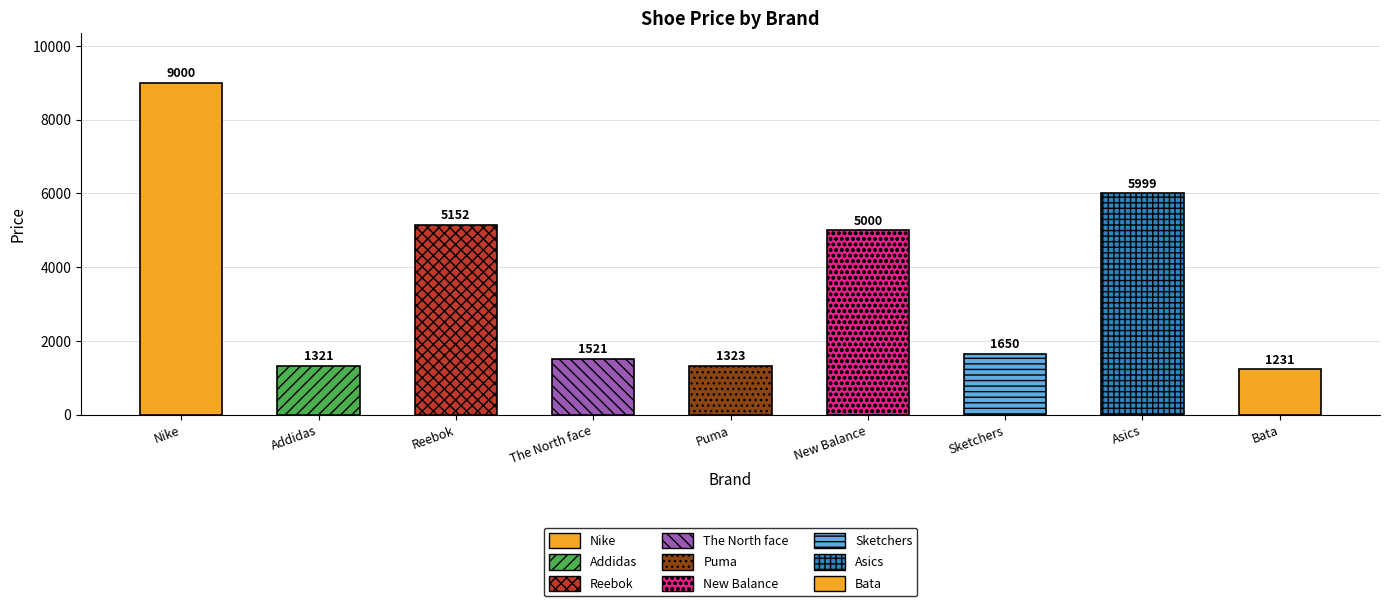

List the labels in order of value, smallest first.

Bata, Addidas, Puma, The North face, Sketchers, New Balance, Reebok, Asics, Nike